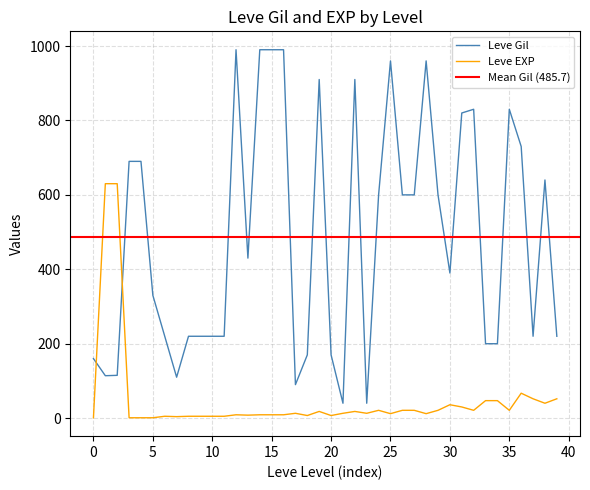

How many times do Leve EXP and Leve Gil cross each other?

2